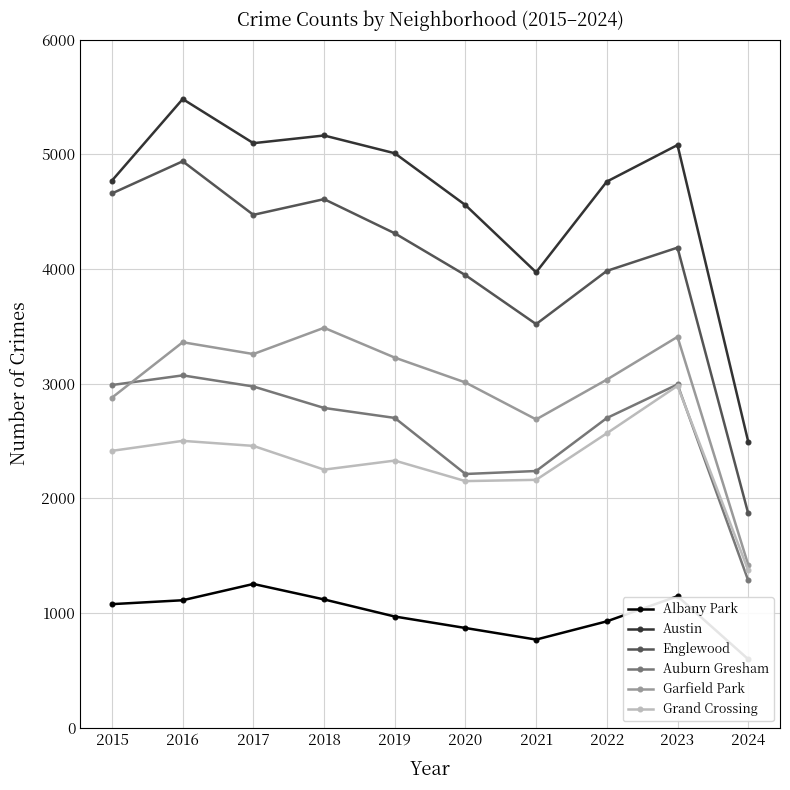

How many lines are shown in the chart?

6